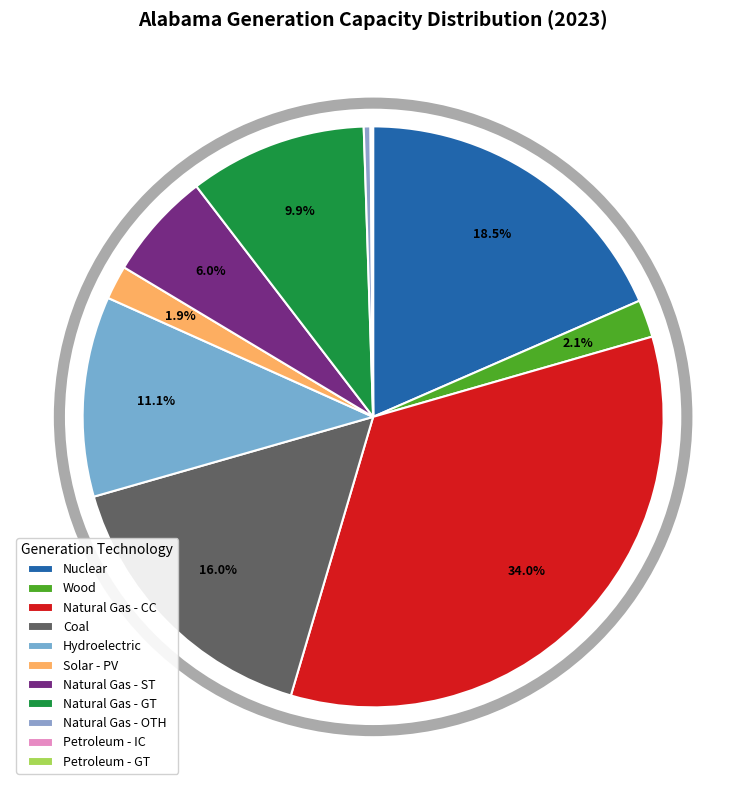

Rank the categories by value from highest to lowest.

Natural Gas - CC, Nuclear, Coal, Hydroelectric, Natural Gas - GT, Natural Gas - ST, Wood, Solar - PV, Natural Gas - OTH, Petroleum - IC, Petroleum - GT